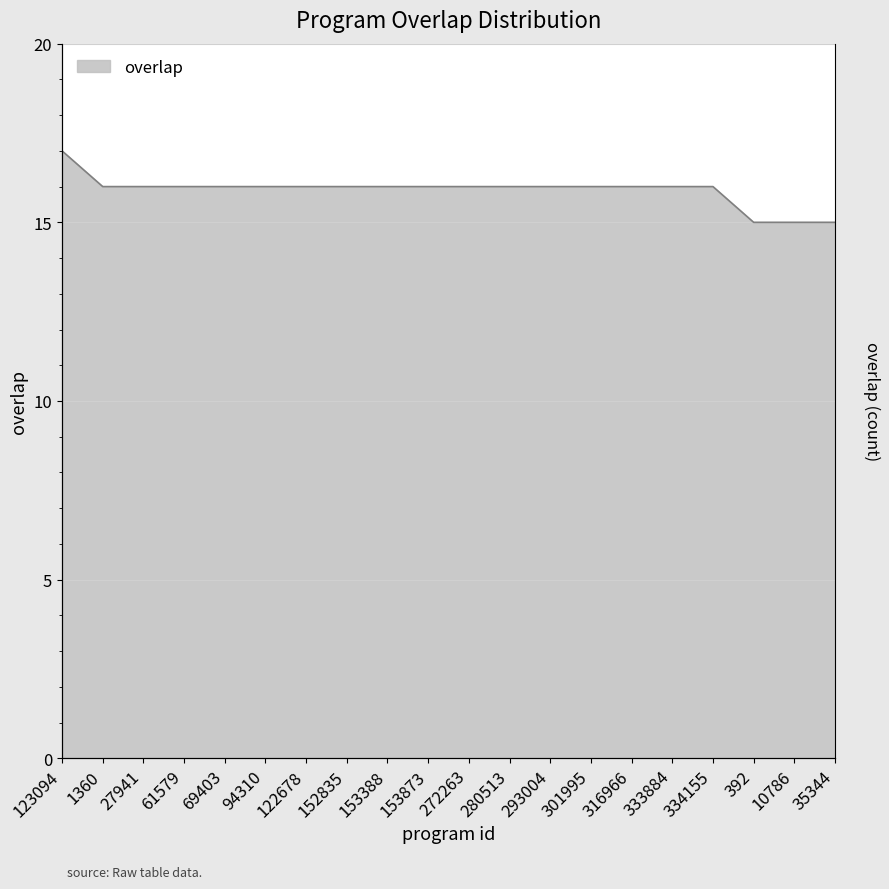

What is the greatest value displayed?

17